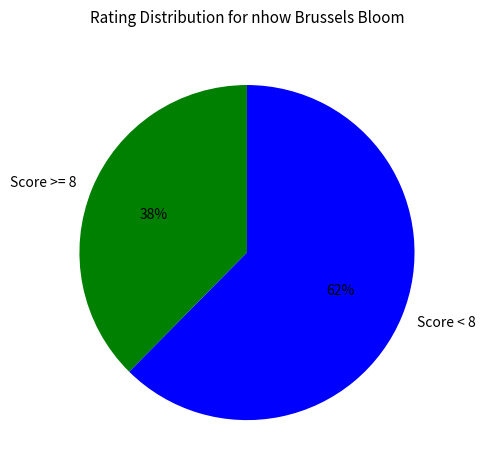

Is it true that Score < 8 is 52% of the pie?

False